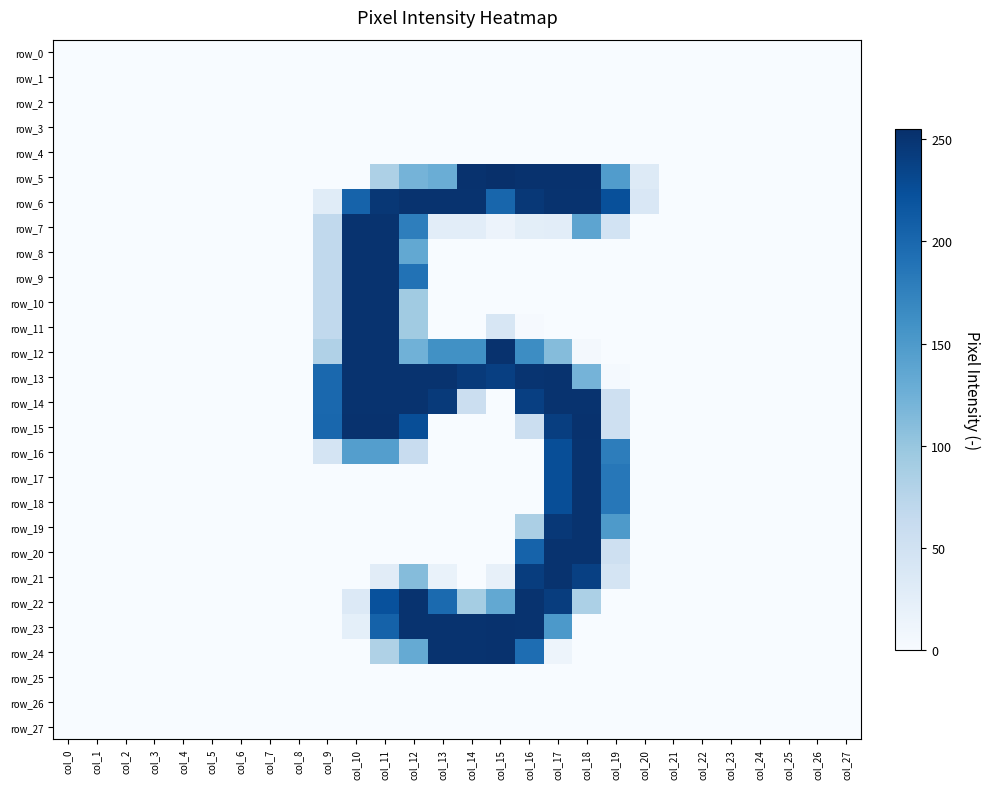

Reading right to left, extract all data points from this chart.

row_0: 0	0	0	0	0	0	0	0	0	0	0	0	0	0	0	0	0	0	0	0	0	0	0	0	0	0	0	0
row_1: 0	0	0	0	0	0	0	0	0	0	0	0	0	0	0	0	0	0	0	0	0	0	0	0	0	0	0	0
row_2: 0	0	0	0	0	0	0	0	0	0	0	0	0	0	0	0	0	0	0	0	0	0	0	0	0	0	0	0
row_3: 0	0	0	0	0	0	0	0	0	0	0	0	0	0	0	0	0	0	0	0	0	0	0	0	0	0	0	0
row_4: 0	0	0	0	0	0	0	0	0	0	0	0	0	0	0	0	0	0	0	0	0	0	0	0	0	0	0	0
row_5: 0	0	0	0	0	0	0	32	147	253	253	253	255	253	128	121	83	0	0	0	0	0	0	0	0	0	0	0
row_6: 0	0	0	0	0	0	0	38	224	252	252	247	202	252	252	252	248	205	29	0	0	0	0	0	0	0	0	0
row_7: 0	0	0	0	0	0	0	0	47	138	26	25	14	26	26	178	252	252	67	0	0	0	0	0	0	0	0	0
row_8: 0	0	0	0	0	0	0	0	0	0	0	0	0	0	0	134	252	252	67	0	0	0	0	0	0	0	0	0
row_9: 0	0	0	0	0	0	0	0	0	0	0	0	0	0	0	190	252	252	67	0	0	0	0	0	0	0	0	0
row_10: 0	0	0	0	0	0	0	0	0	0	0	0	0	0	0	93	252	252	67	0	0	0	0	0	0	0	0	0
row_11: 0	0	0	0	0	0	0	0	0	0	0	2	41	0	0	93	252	252	67	0	0	0	0	0	0	0	0	0
row_12: 0	0	0	0	0	0	0	0	0	5	111	164	253	160	160	124	252	252	81	0	0	0	0	0	0	0	0	0
row_13: 0	0	0	0	0	0	0	0	3	121	252	251	240	245	252	252	252	252	200	0	0	0	0	0	0	0	0	0
row_14: 0	0	0	0	0	0	0	0	53	252	252	240	0	56	245	252	252	252	200	0	0	0	0	0	0	0	0	0
row_15: 0	0	0	0	0	0	0	0	53	253	241	57	0	0	0	226	253	253	201	0	0	0	0	0	0	0	0	0
row_16: 0	0	0	0	0	0	0	0	179	252	226	0	0	0	0	60	145	145	45	0	0	0	0	0	0	0	0	0
row_17: 0	0	0	0	0	0	0	0	185	252	226	0	0	0	0	0	0	0	0	0	0	0	0	0	0	0	0	0
row_18: 0	0	0	0	0	0	0	0	185	252	226	0	0	0	0	0	0	0	0	0	0	0	0	0	0	0	0	0
row_19: 0	0	0	0	0	0	0	0	150	252	247	85	0	0	0	0	0	0	0	0	0	0	0	0	0	0	0	0
row_20: 0	0	0	0	0	0	0	0	53	252	252	205	0	0	0	0	0	0	0	0	0	0	0	0	0	0	0	0
row_21: 0	0	0	0	0	0	0	0	44	239	252	242	20	0	17	111	28	0	0	0	0	0	0	0	0	0	0	0
row_22: 0	0	0	0	0	0	0	0	0	84	242	252	134	90	198	252	223	34	0	0	0	0	0	0	0	0	0	0
row_23: 0	0	0	0	0	0	0	0	0	0	151	252	253	252	252	252	206	23	0	0	0	0	0	0	0	0	0	0
row_24: 0	0	0	0	0	0	0	0	0	0	12	195	253	252	252	132	82	0	0	0	0	0	0	0	0	0	0	0
row_25: 0	0	0	0	0	0	0	0	0	0	0	0	0	0	0	0	0	0	0	0	0	0	0	0	0	0	0	0
row_26: 0	0	0	0	0	0	0	0	0	0	0	0	0	0	0	0	0	0	0	0	0	0	0	0	0	0	0	0
row_27: 0	0	0	0	0	0	0	0	0	0	0	0	0	0	0	0	0	0	0	0	0	0	0	0	0	0	0	0